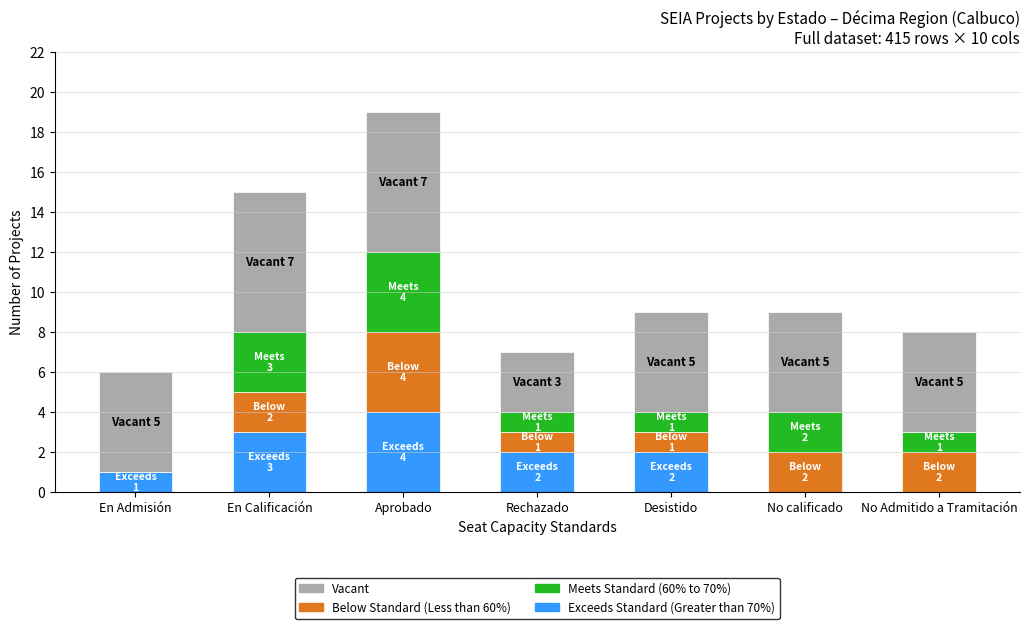

What is the total value across all series at No calificado?

9